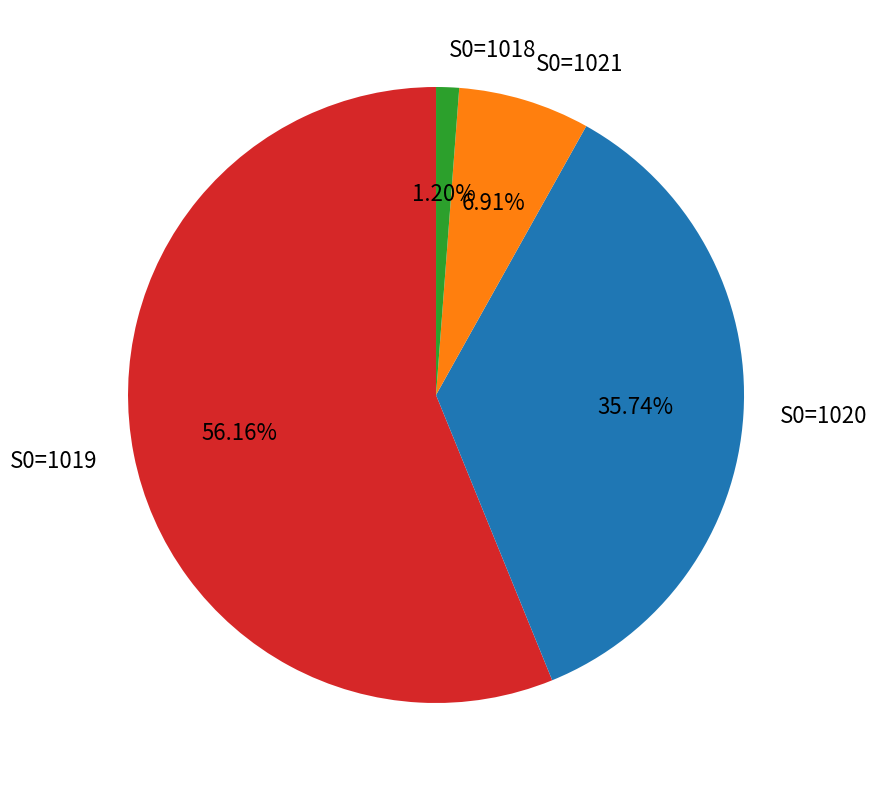

Does any single category account for the majority?

Yes